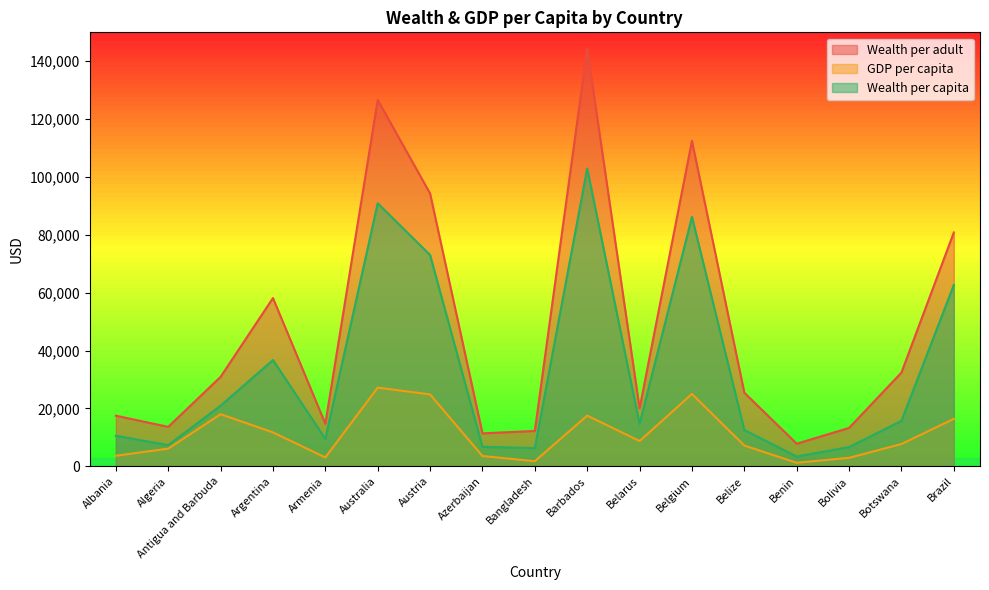

In Wealth per capita, how many points are higher than both neighbors (excluding endpoints)?

4